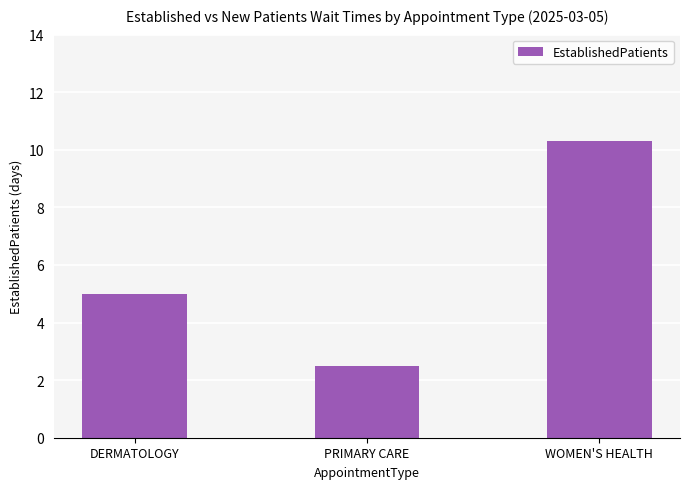

What is the sum of all values?

17.8